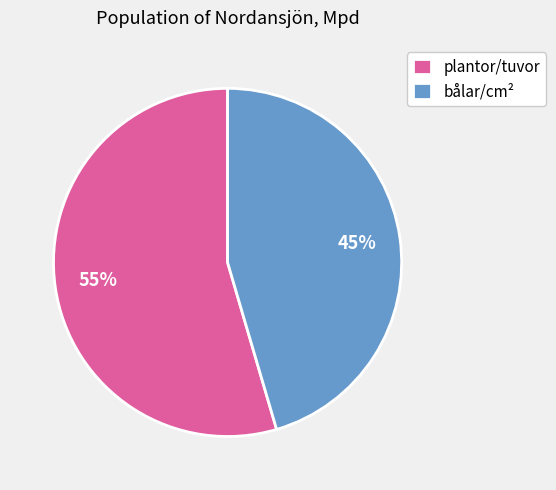

Which has a higher value, bålar/cm² or plantor/tuvor?

plantor/tuvor